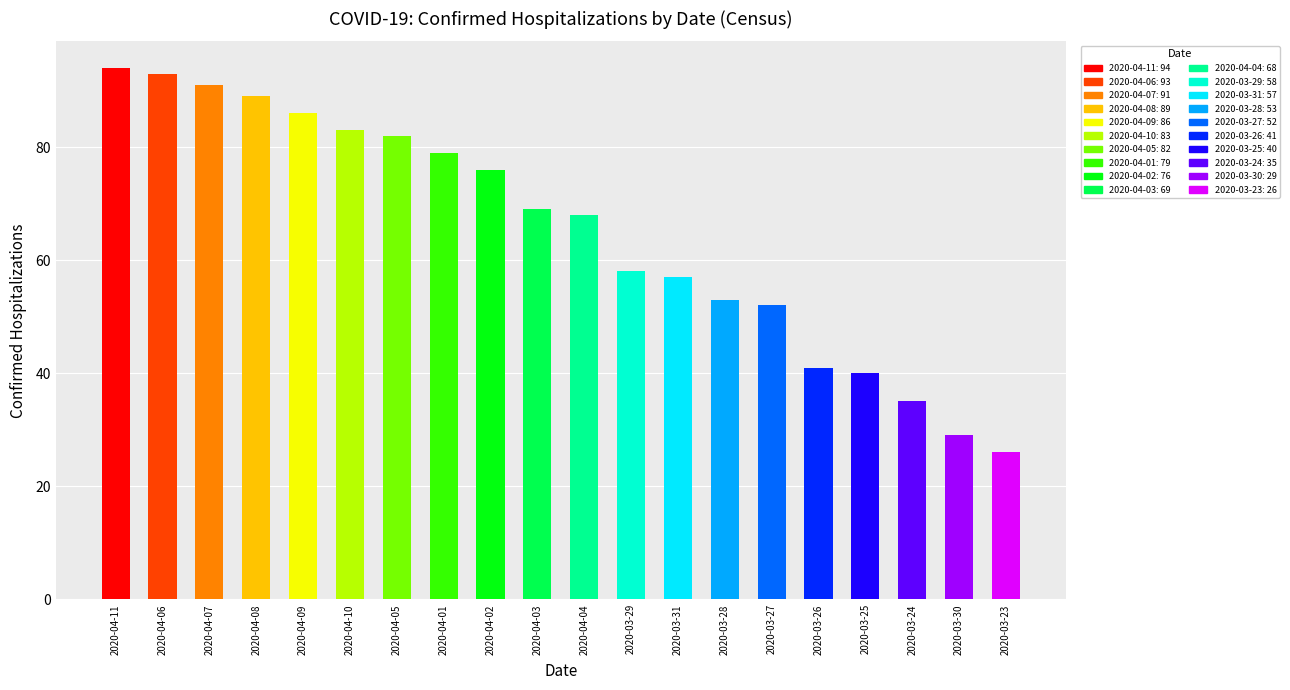

What is the label of the 6th bar from the right?

2020-03-27